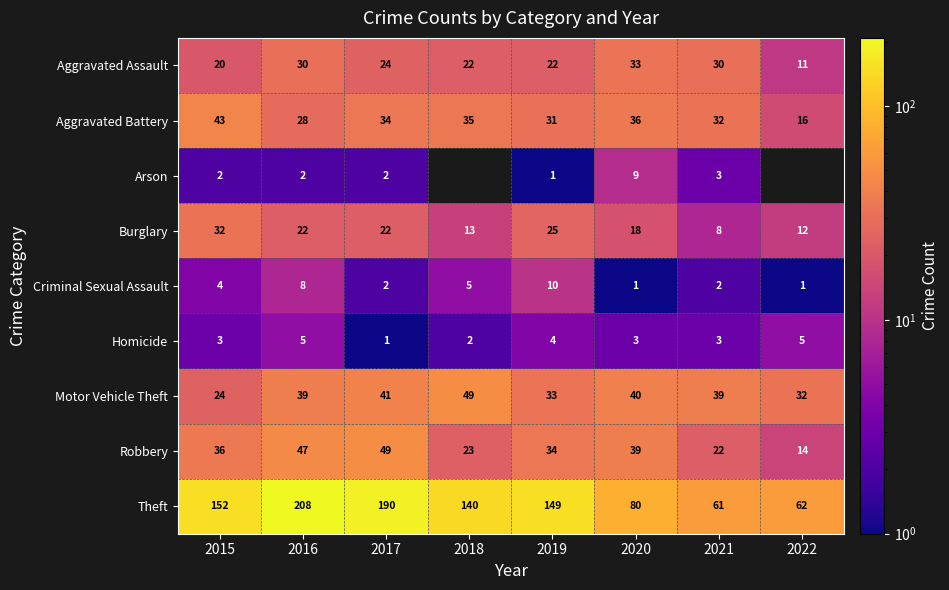

How many data points in Theft are less than 149?

4